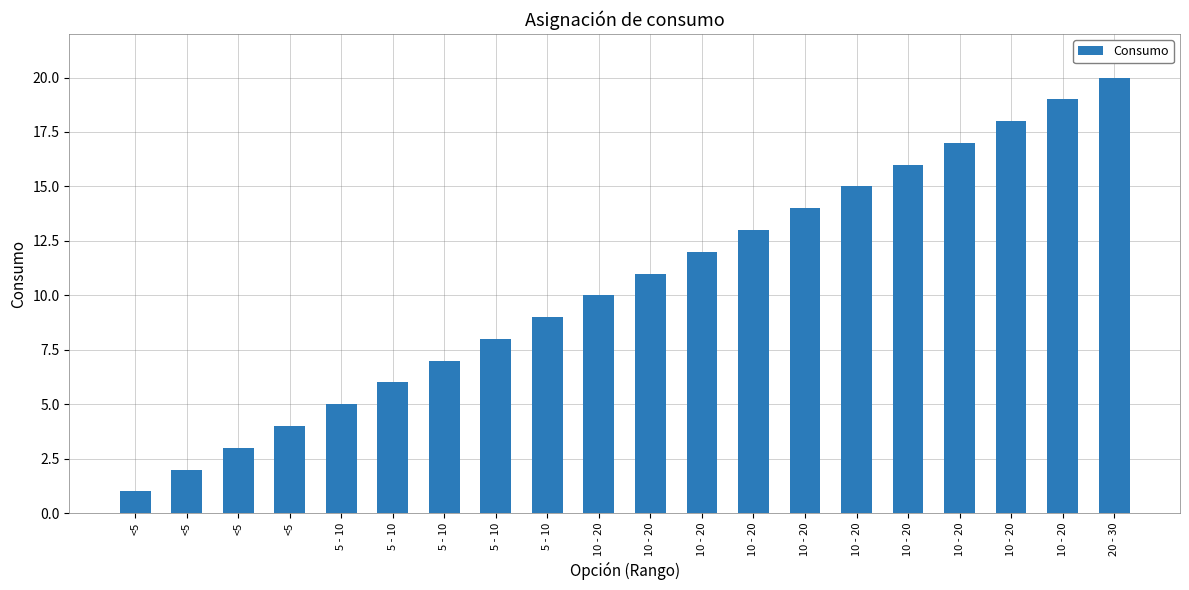

Count the number of data series in this chart.

1